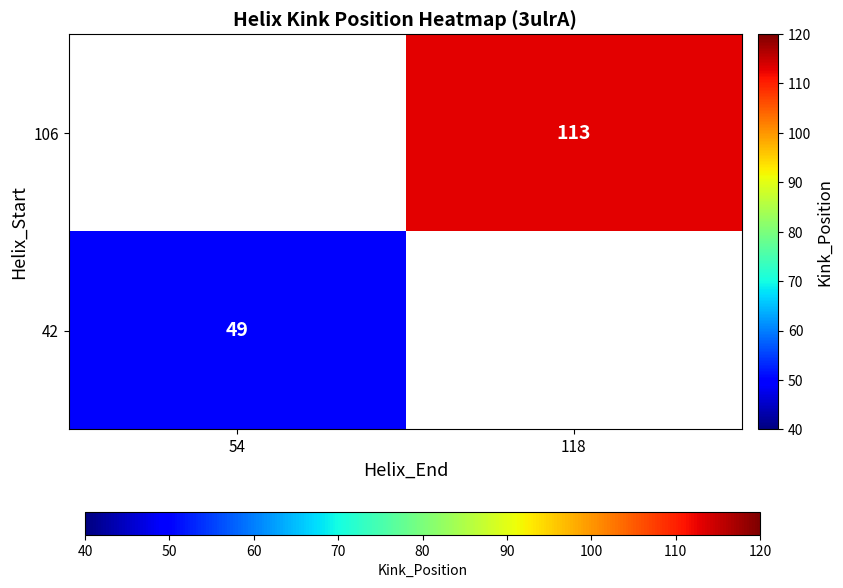

At which category does the chart reach its minimum across all series?

54